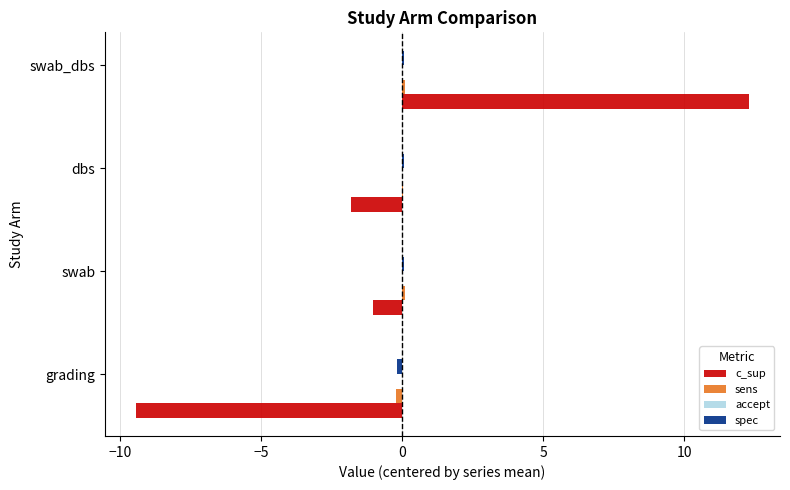

At which category is the sum across all series the highest?

swab_dbs